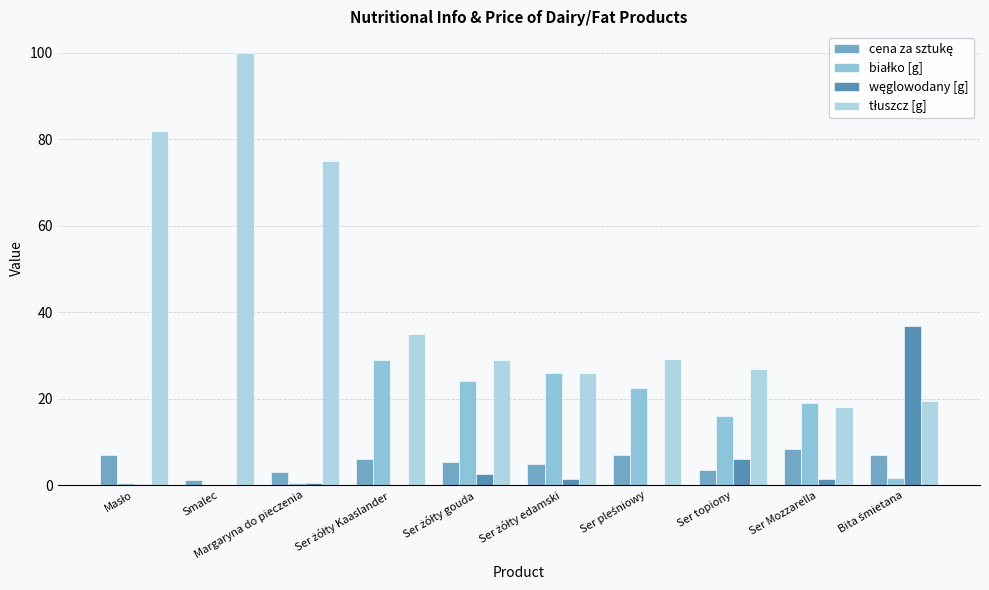

At which category is the sum across all series the highest?

Smalec